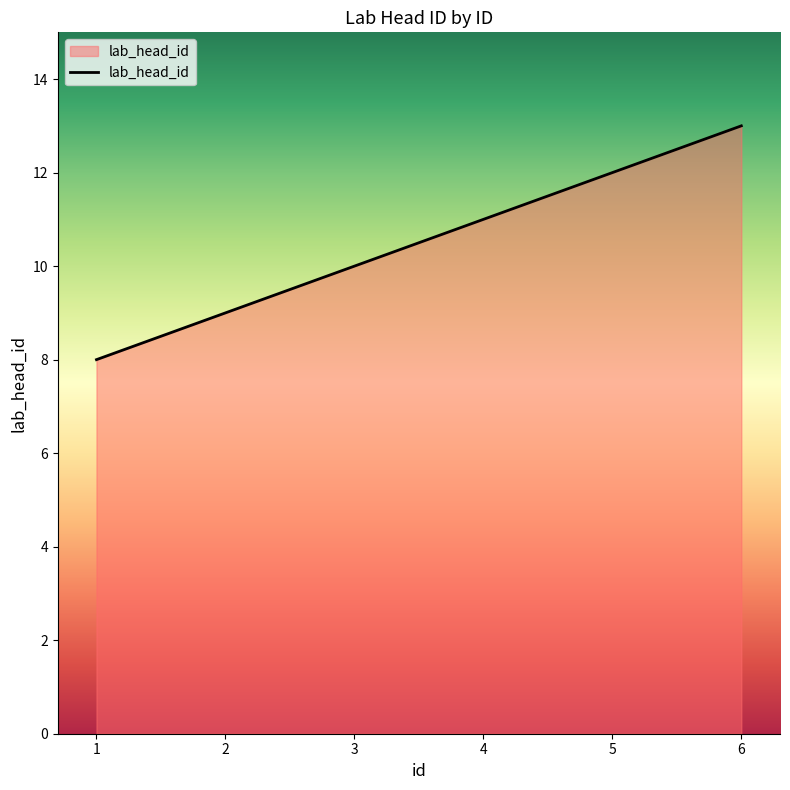

What is the difference between the second highest and minimum values?

4